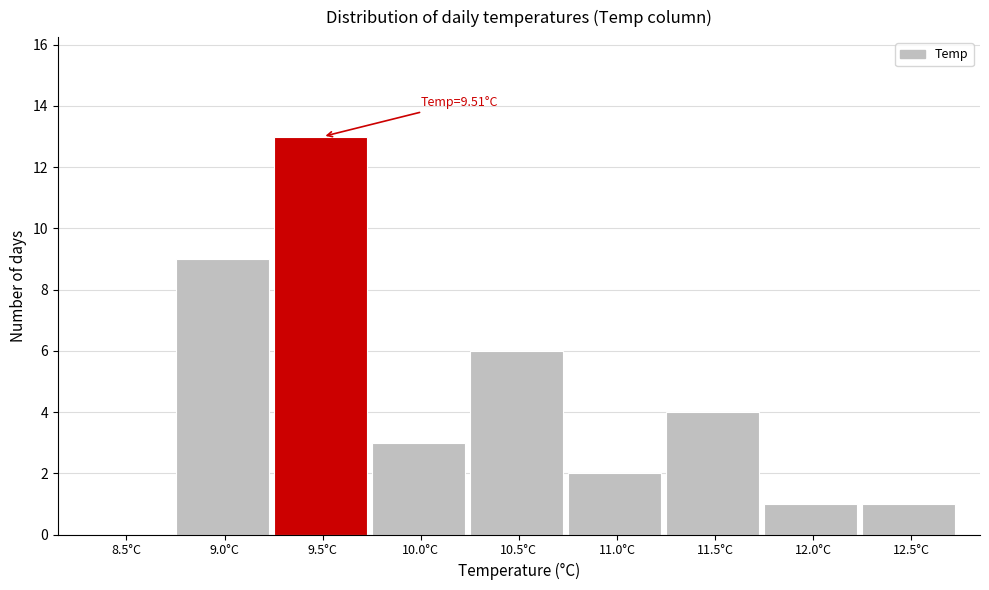

Reading left to right, extract all data points from this chart.

8.5°C=0	9.0°C=9	9.5°C=13	10.0°C=3	10.5°C=6	11.0°C=2	11.5°C=4	12.0°C=1	12.5°C=1